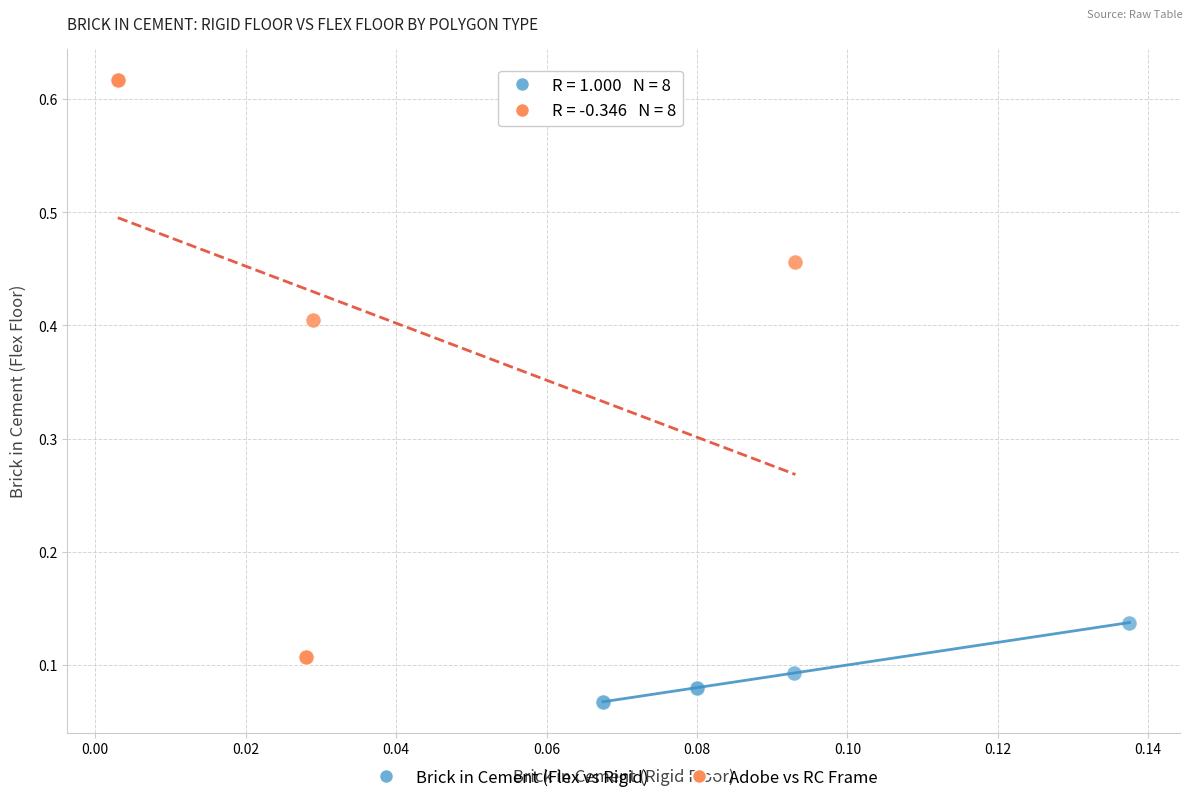

Which series contains the highest Y value?

Adobe vs RC Frame